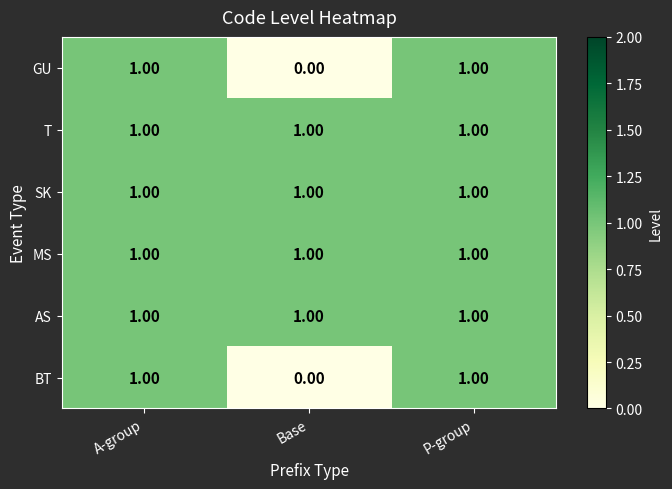

At which category does the chart reach its minimum across all series?

Base